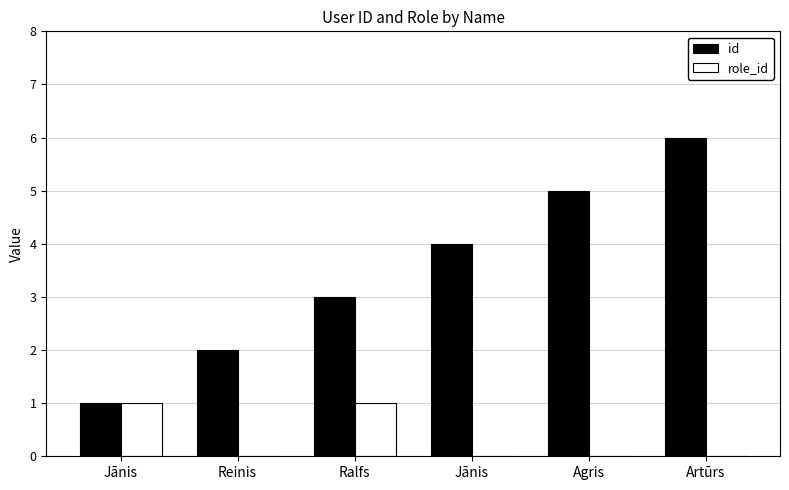

Count the number of categories in the chart.

6